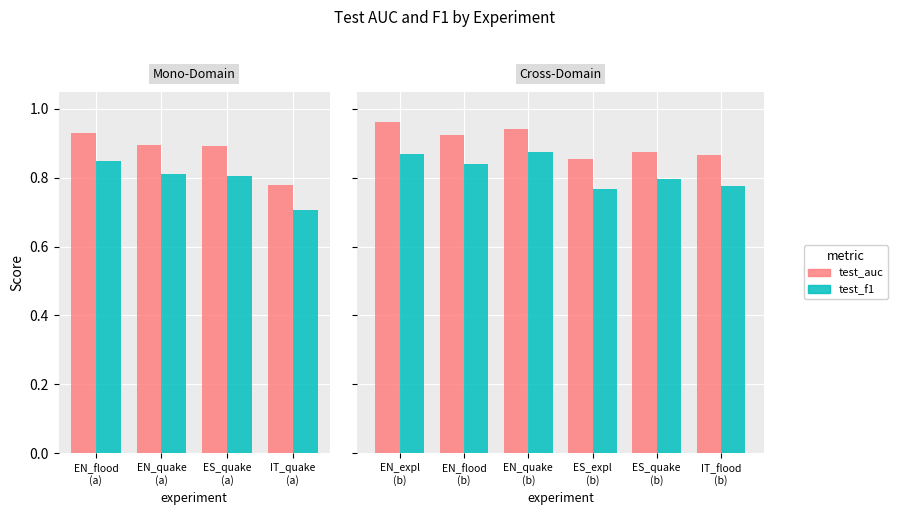

Between EN_expl (b) and ES_expl (b), which series saw the biggest shift?

test_auc